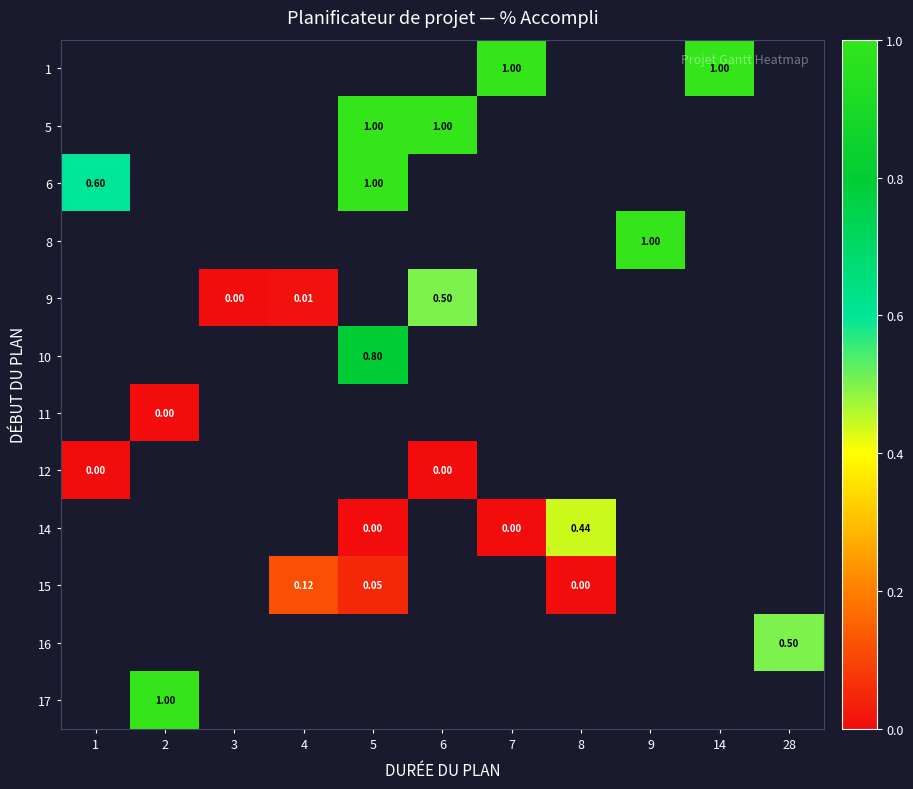

Which label corresponds to the largest value in the chart?

7